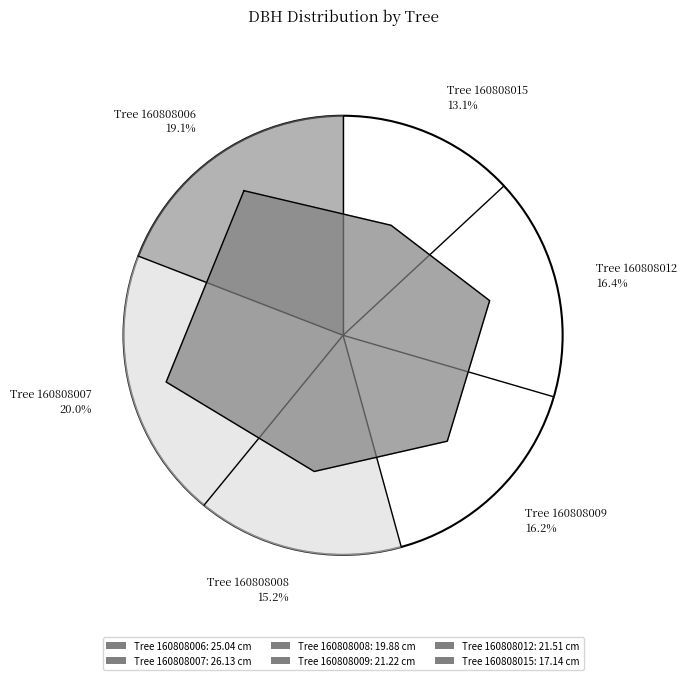

True or false: 160808012 accounts for 29% of the total.

False